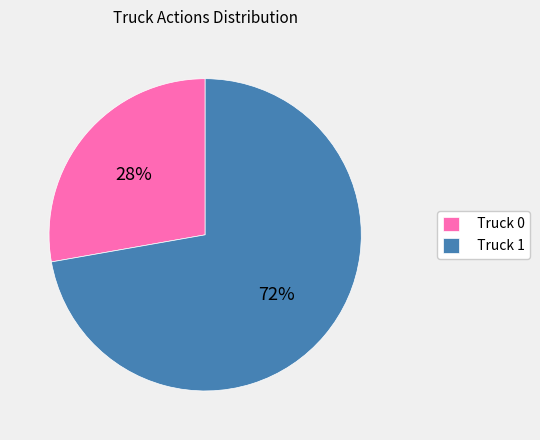

How many slices are in this pie chart?

2